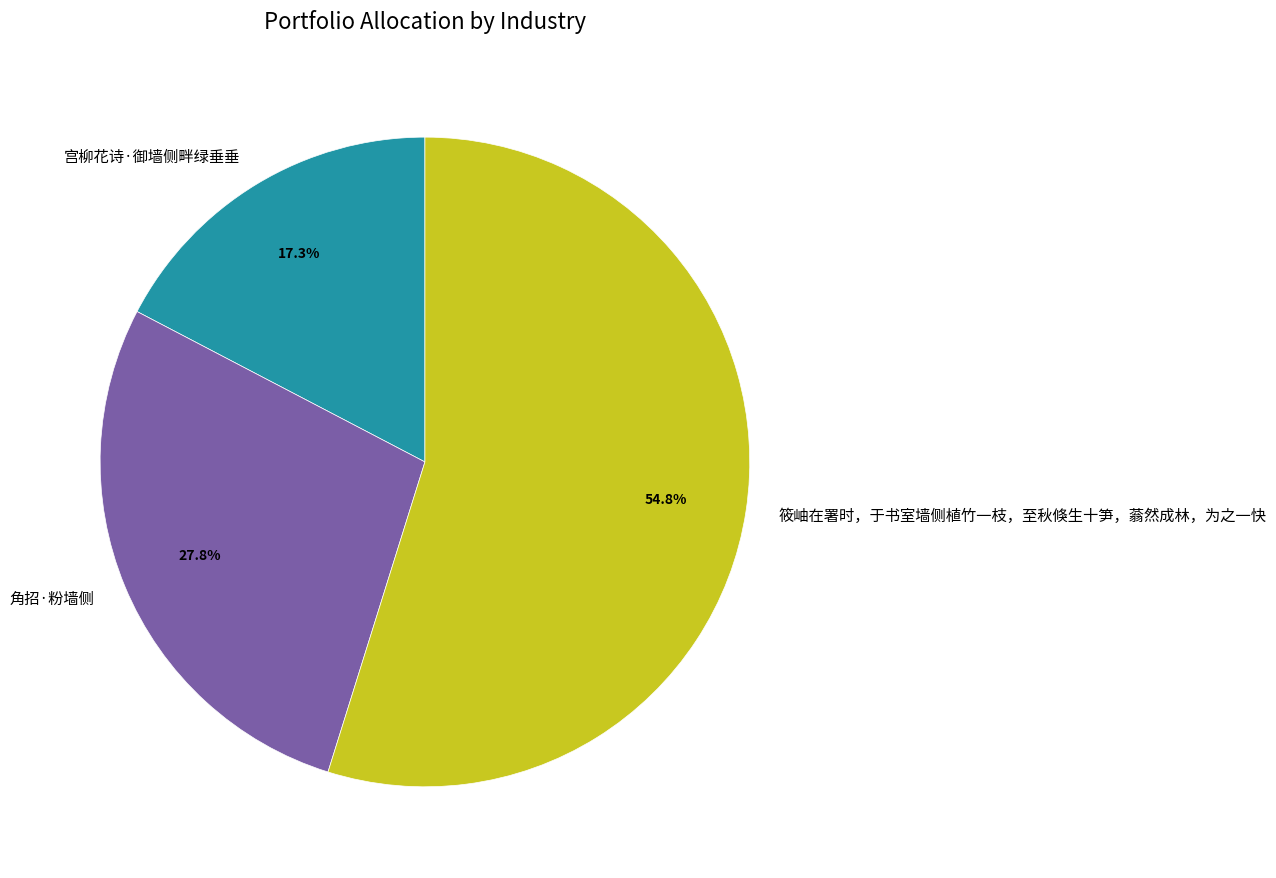

Combined, what portion of the pie is 筱岫在署时，于书室墙侧植竹一枝，至秋倏生十笋，蓊然成林，为之一快 and 角招·粉墙侧?

82.7%